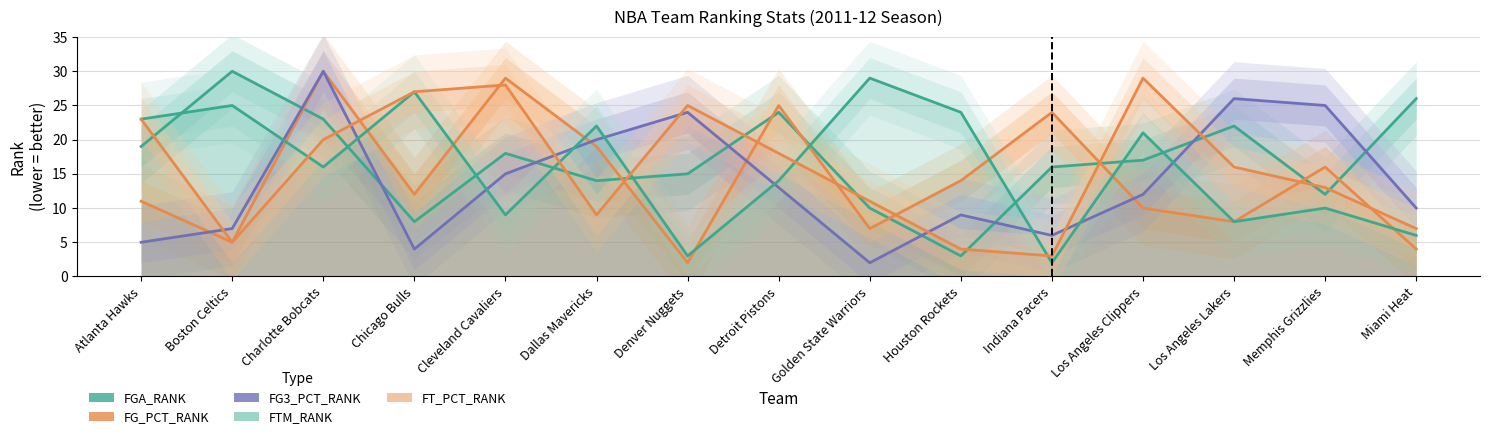

What is the difference between the maximum and minimum values in the FG_PCT_RANK series?

28